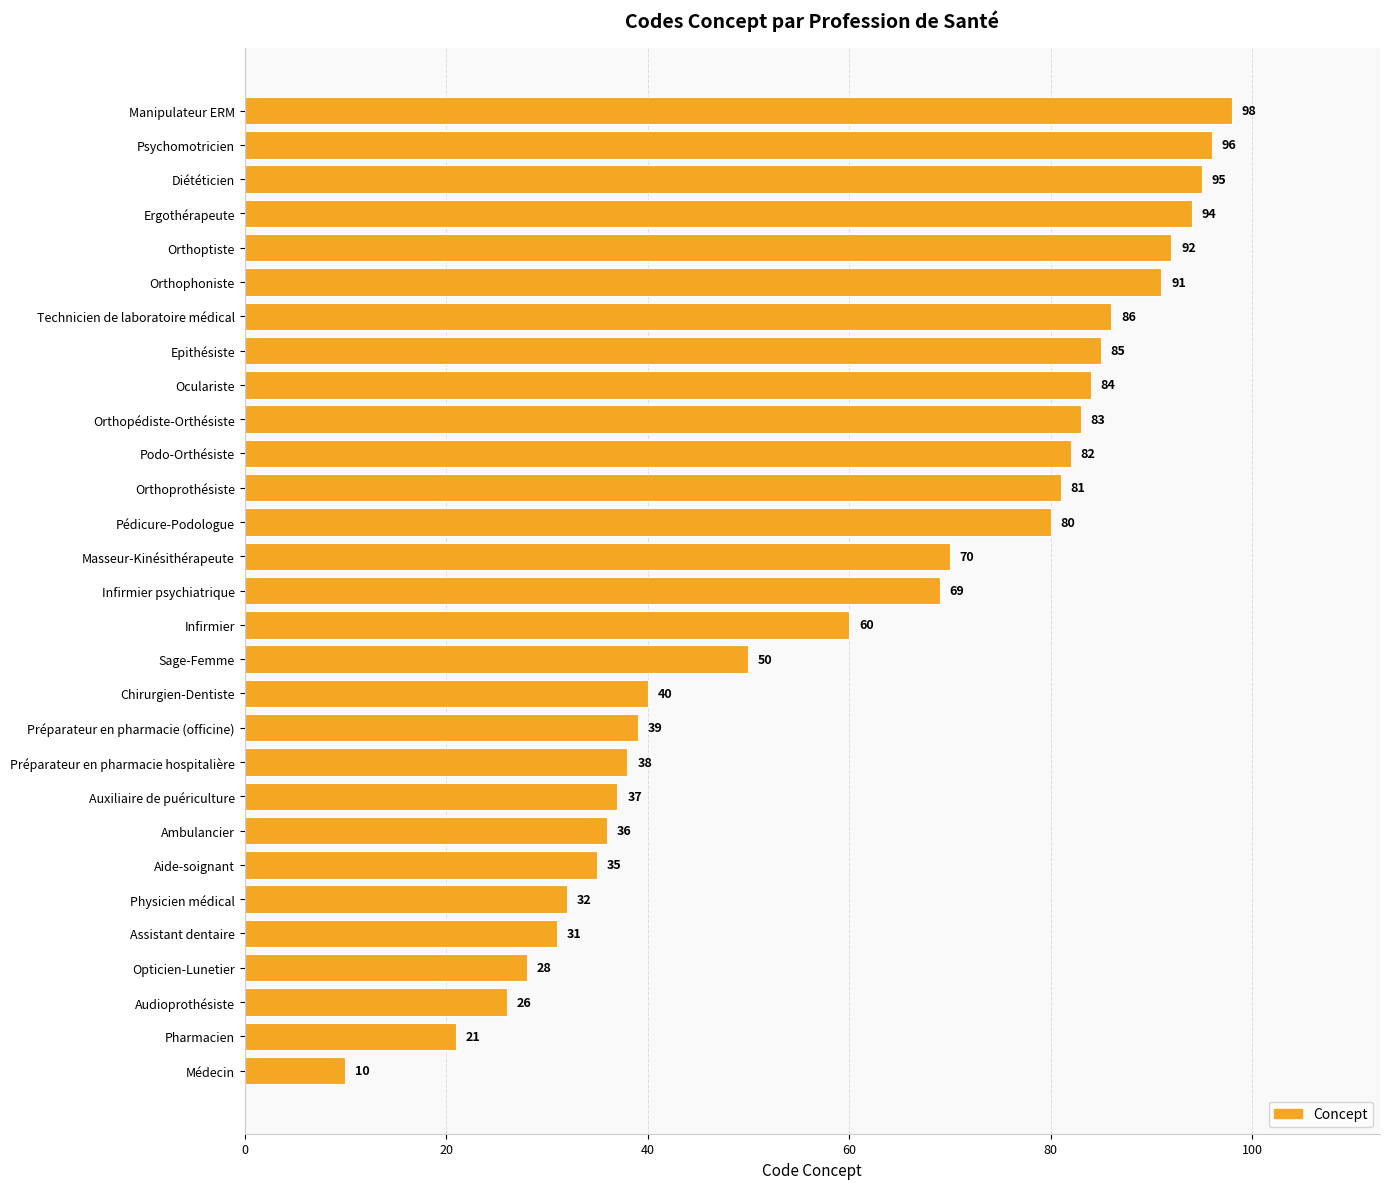

List the labels in order of value, smallest first.

Médecin, Pharmacien, Audioprothésiste, Opticien-Lunetier, Assistant dentaire, Physicien médical, Aide-soignant, Ambulancier, Auxiliaire de puériculture, Préparateur en pharmacie hospitalière, Préparateur en pharmacie (officine), Chirurgien-Dentiste, Sage-Femme, Infirmier, Infirmier psychiatrique, Masseur-Kinésithérapeute, Pédicure-Podologue, Orthoprothésiste, Podo-Orthésiste, Orthopédiste-Orthésiste, Oculariste, Epithésiste, Technicien de laboratoire médical, Orthophoniste, Orthoptiste, Ergothérapeute, Diététicien, Psychomotricien, Manipulateur ERM